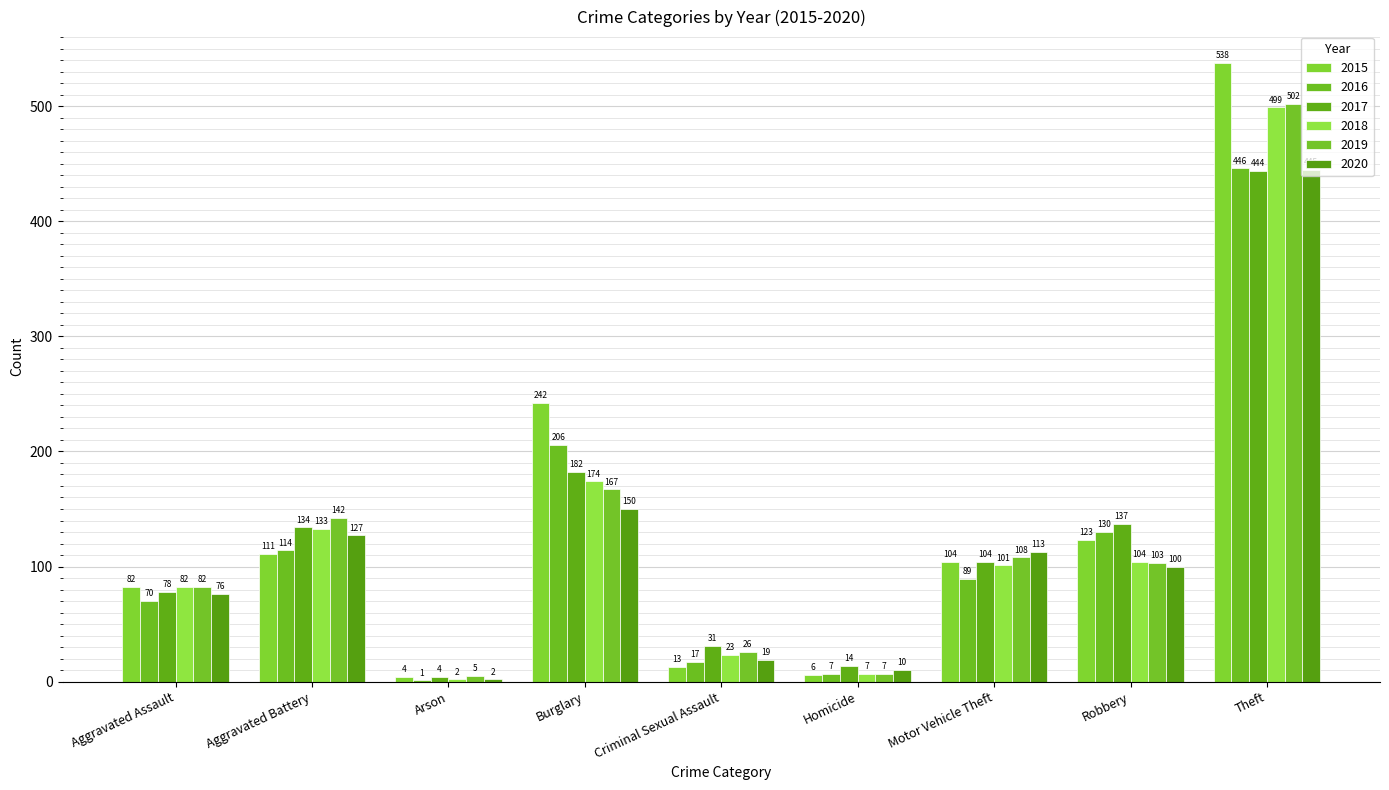

Reading left to right, transcribe all the data shown in this chart.

2015: 82	111	4	242	13	6	104	123	538
2016: 70	114	1	206	17	7	89	130	446
2017: 78	134	4	182	31	14	104	137	444
2018: 82	133	2	174	23	7	101	104	499
2019: 82	142	5	167	26	7	108	103	502
2020: 76	127	2	150	19	10	113	100	445